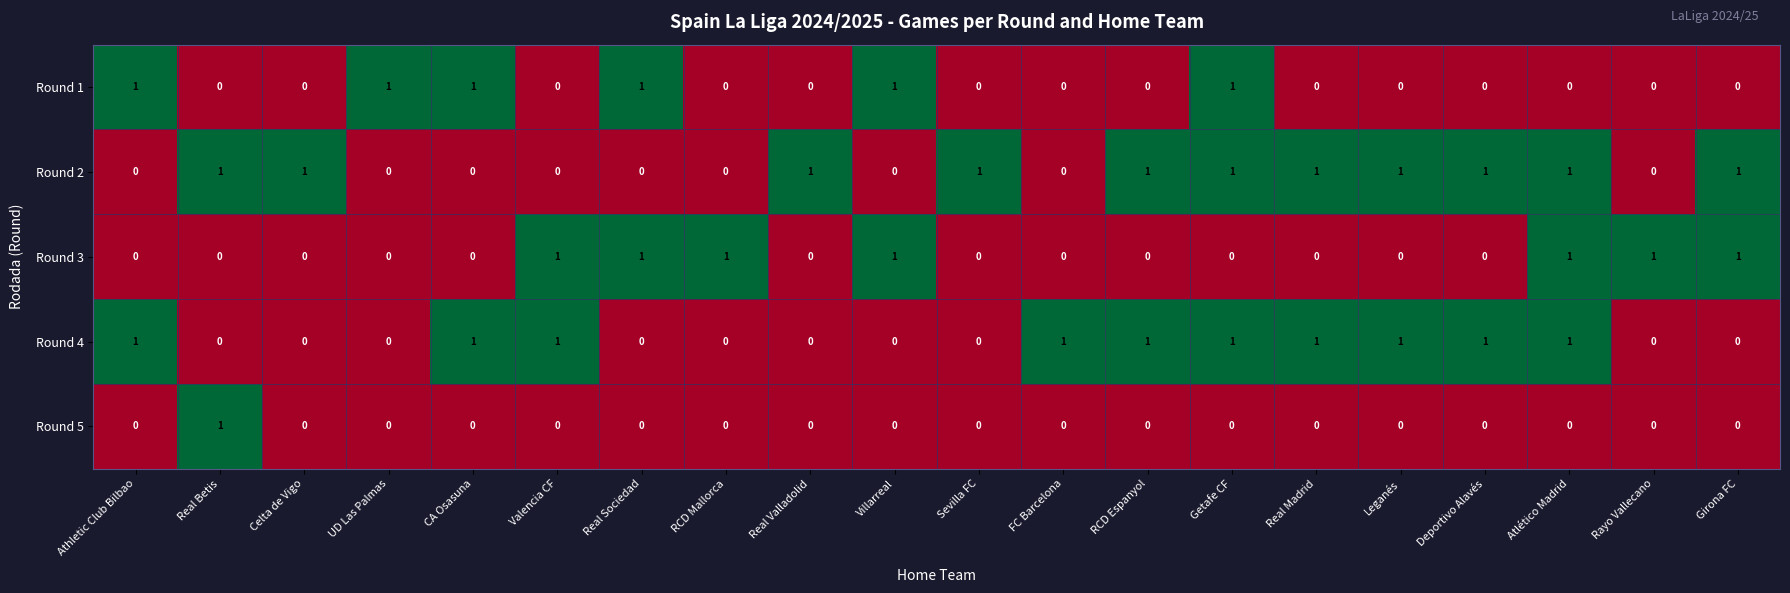

At how many categories does at least one series exceed 0?

20